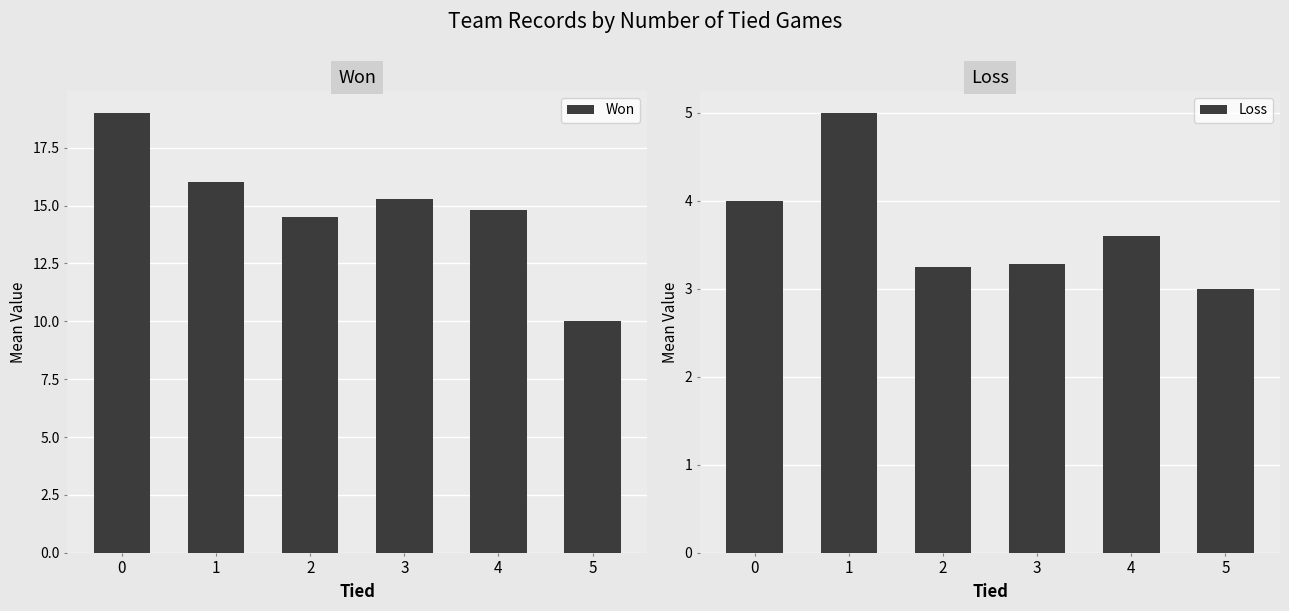

Reading right to left, extract all data points from this chart.

Won: 5=10.0	4=14.8	3=15.3	2=14.5	1=16.0	0=19.0
Loss: 5=3.0	4=3.6	3=3.3	2=3.2	1=5.0	0=4.0